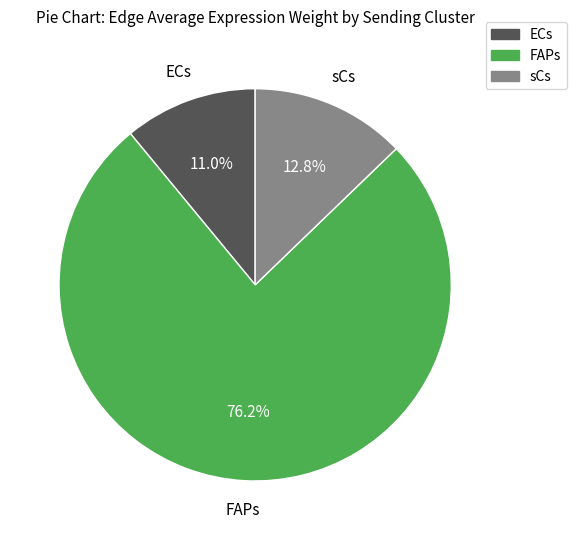

Approximately how many times larger is the value at FAPs compared to ECs?

6.9